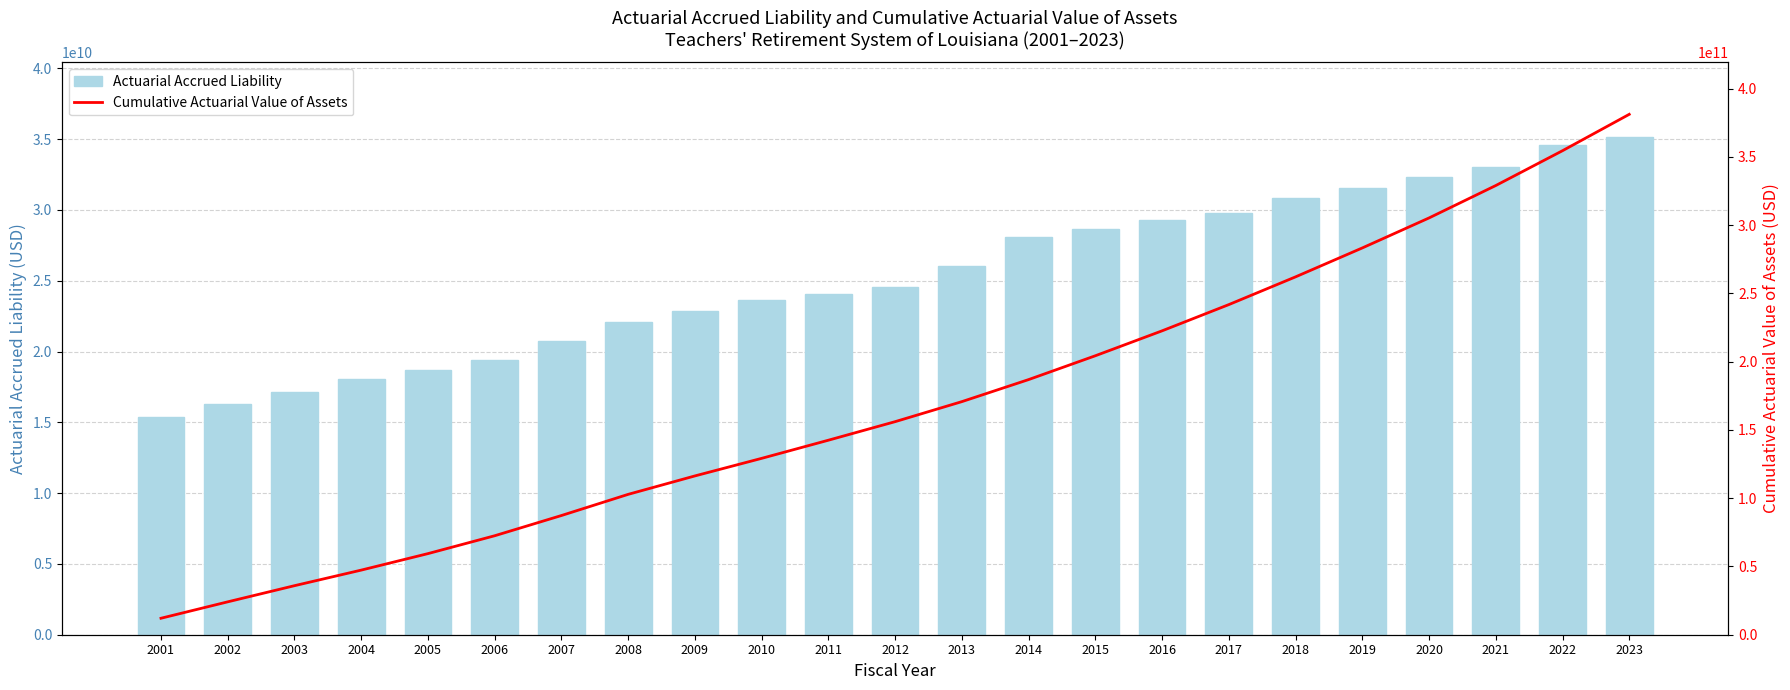

At how many categories does at least one series exceed 206552003777?

8